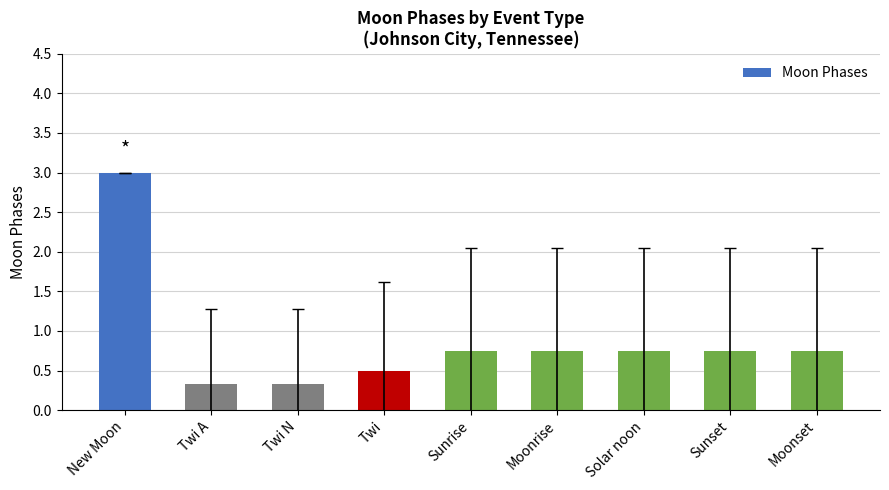

What is the minimum value shown in the chart?

0.3